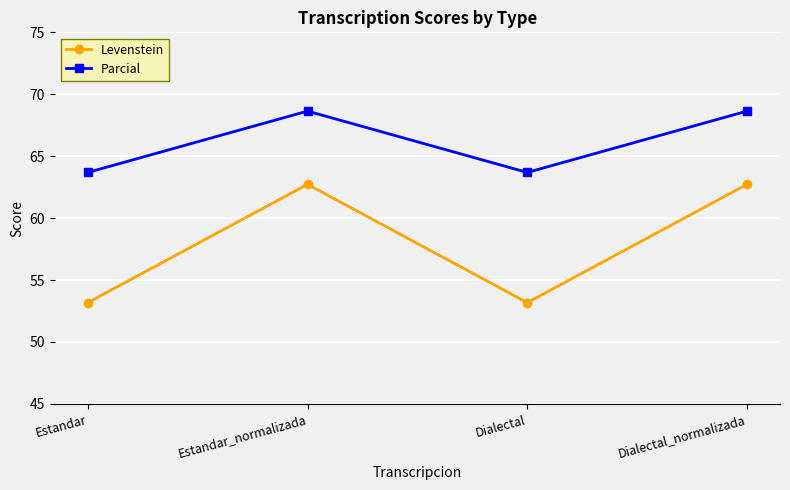

How many categories are shown in the chart?

4